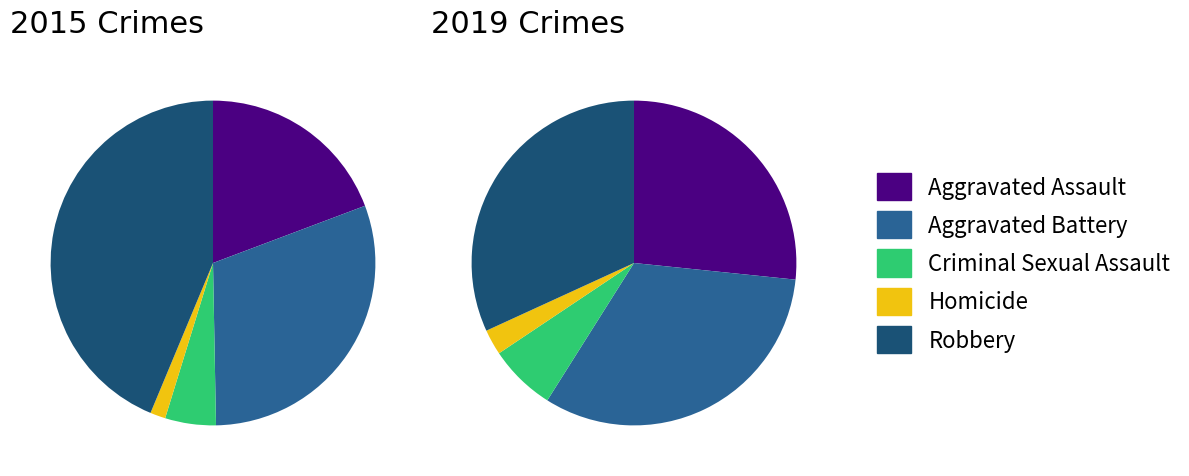

Is there any slice that represents more than half of the pie?

No